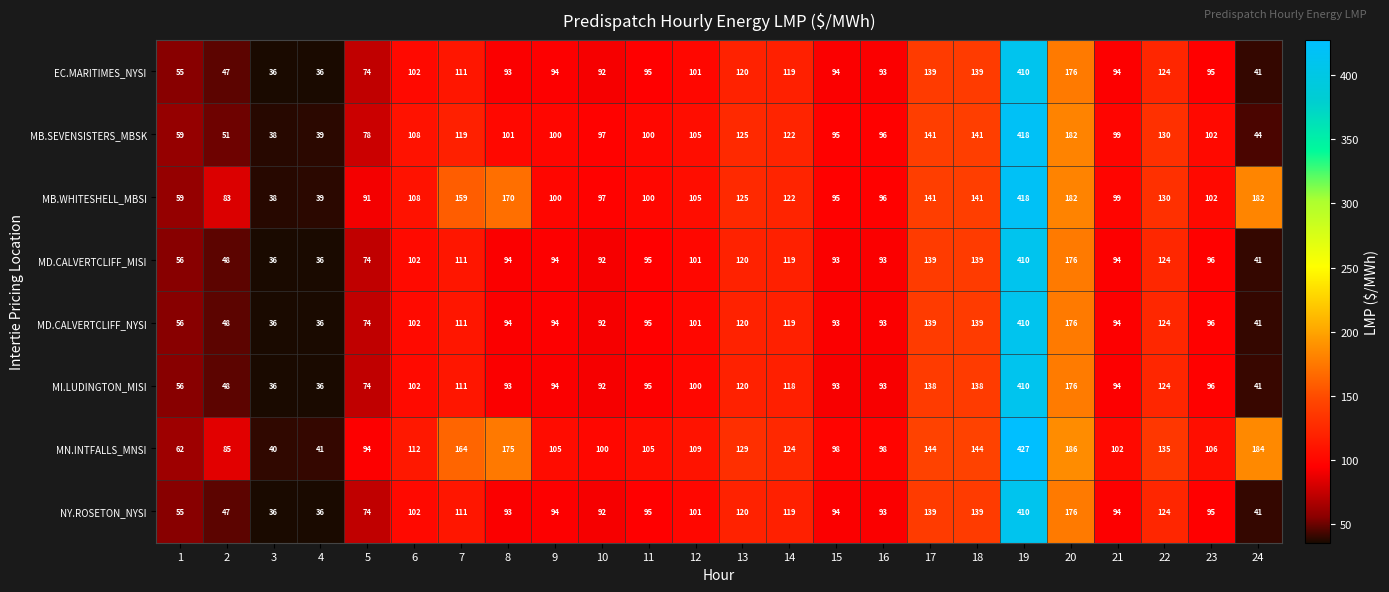

True or false: MI.LUDINGTON_MISI has a value of 93 at 16.

True